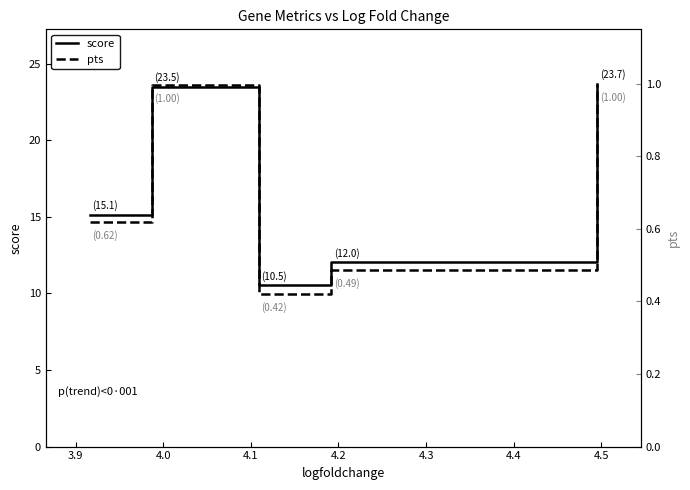

How many series are shown in this chart?

2